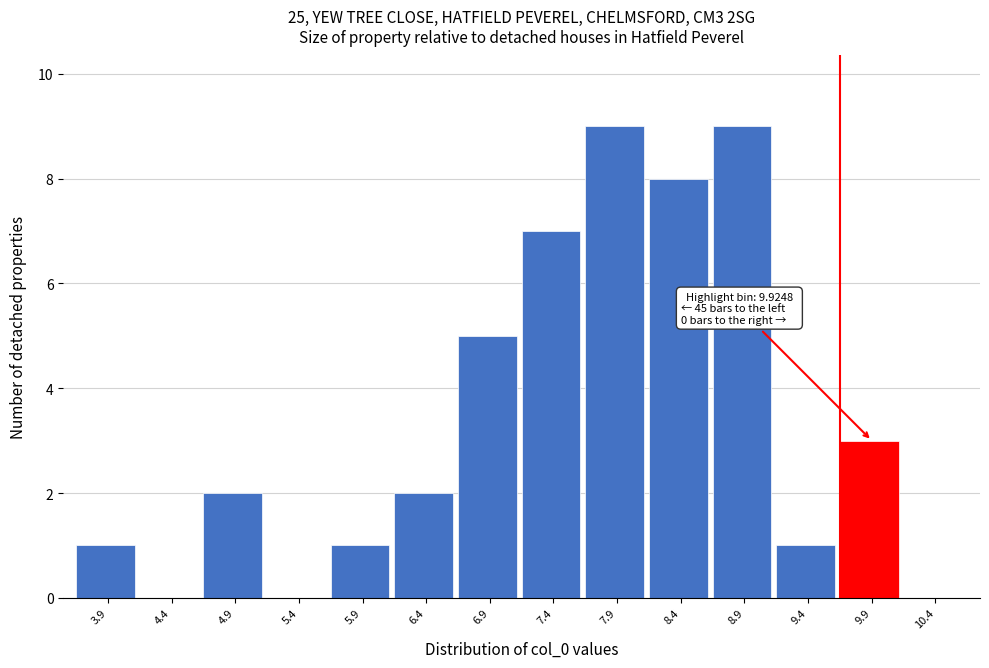

Reading left to right, transcribe all the data shown in this chart.

3.9=1	4.4=0	4.9=2	5.4=0	5.9=1	6.4=2	6.9=5	7.4=7	7.9=9	8.4=8	8.9=9	9.4=1	9.9=3	10.4=0